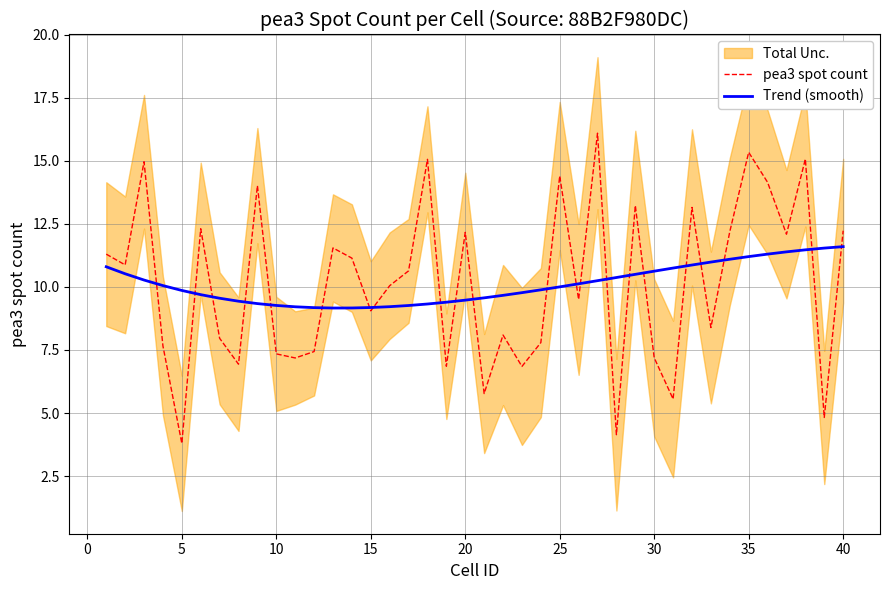

What is the lowest value of the pea3 spot count series?

3.8